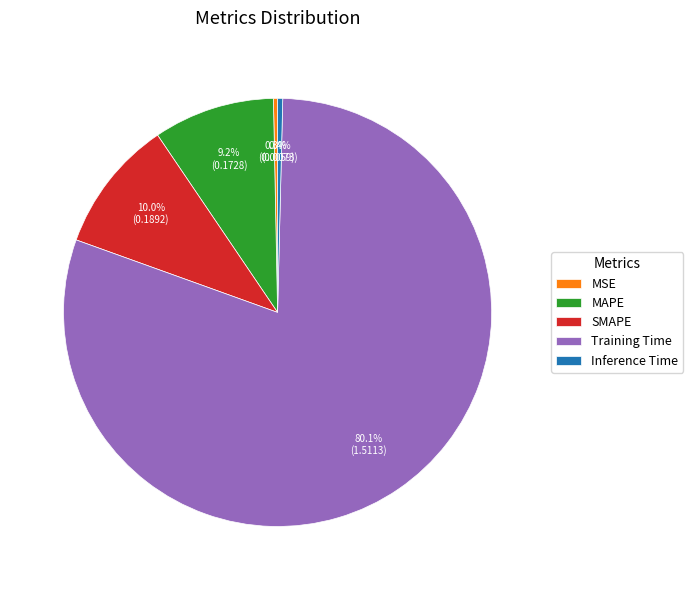

How many slices are in this pie chart?

5